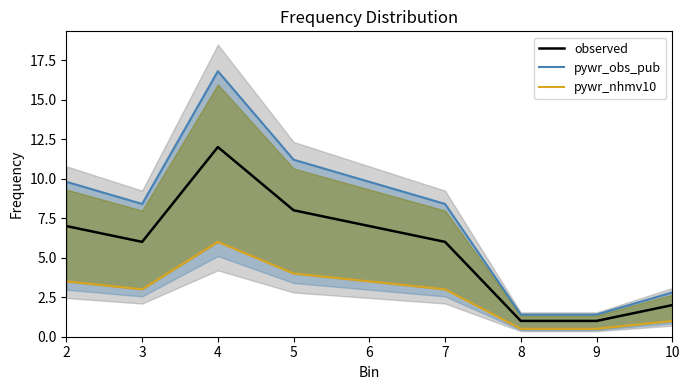

True or false: pywr_obs_pub and pywr_nhmv10 intersect in this chart.

False